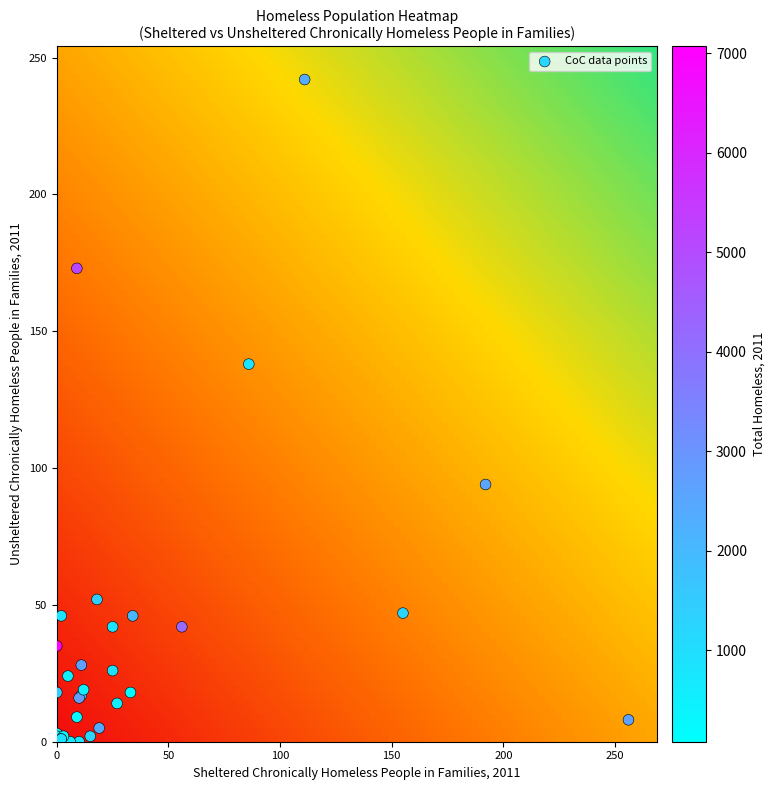

What Y value in the scatter plot is closest to 121?

138